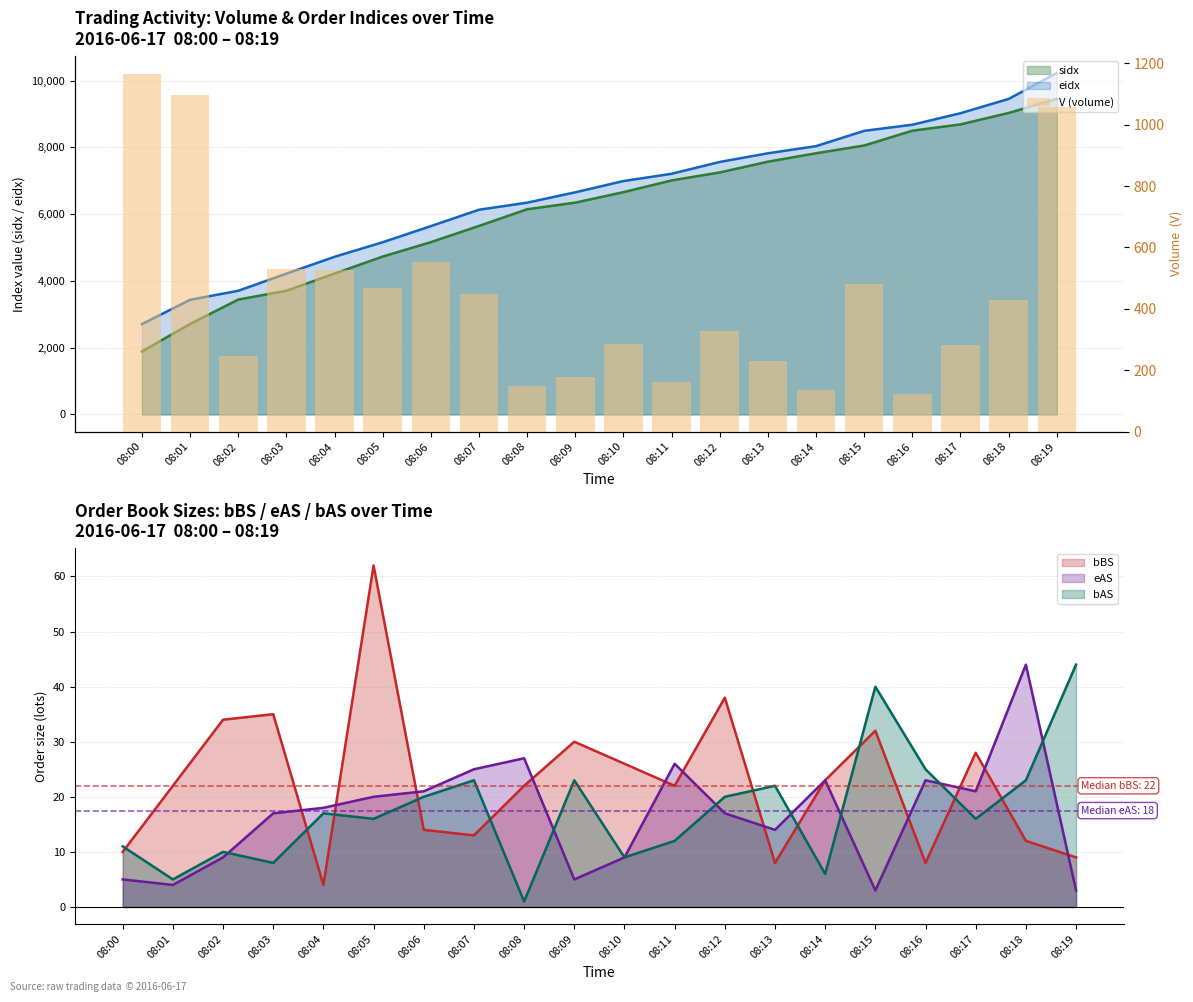

Is it true that bAS equals 10 at 08:14?

False